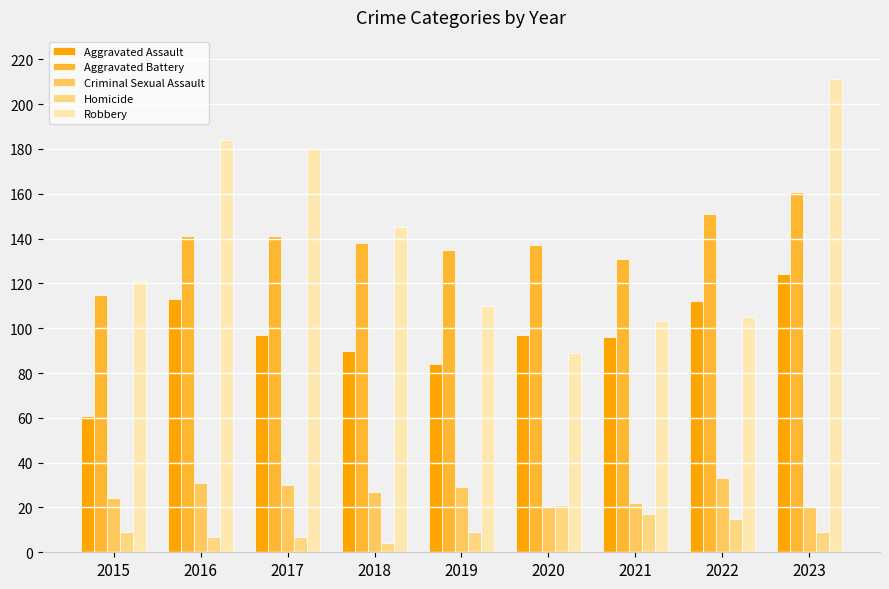

Which series has the largest total across all categories?

Aggravated Battery